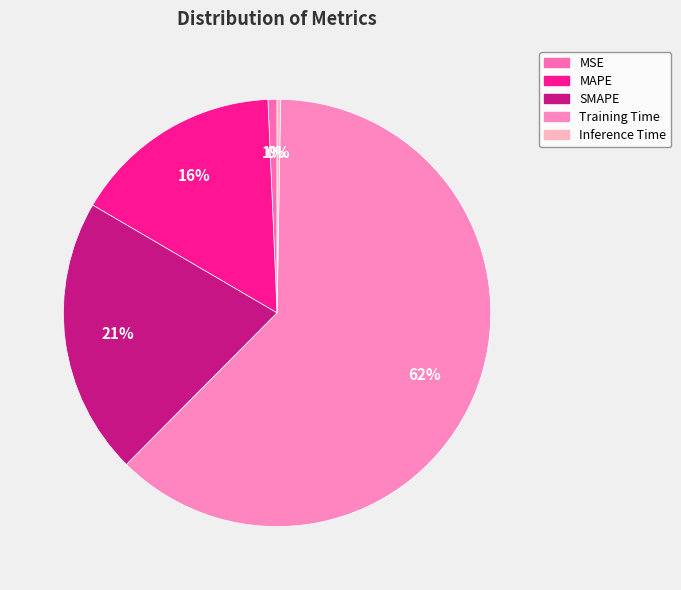

Rank the categories by value from highest to lowest.

Training Time, SMAPE, MAPE, MSE, Inference Time